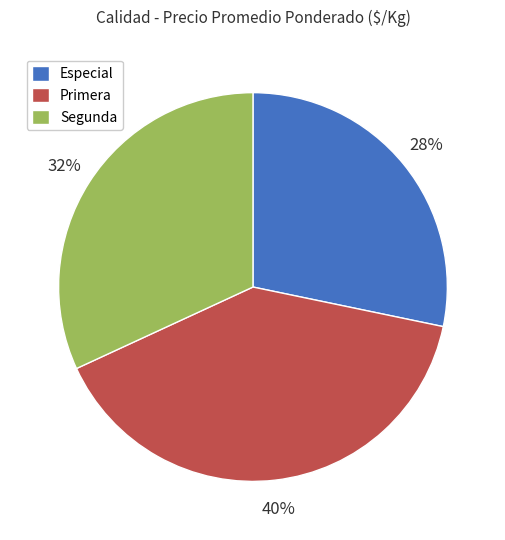

Which has a higher value, Primera or Segunda?

Primera